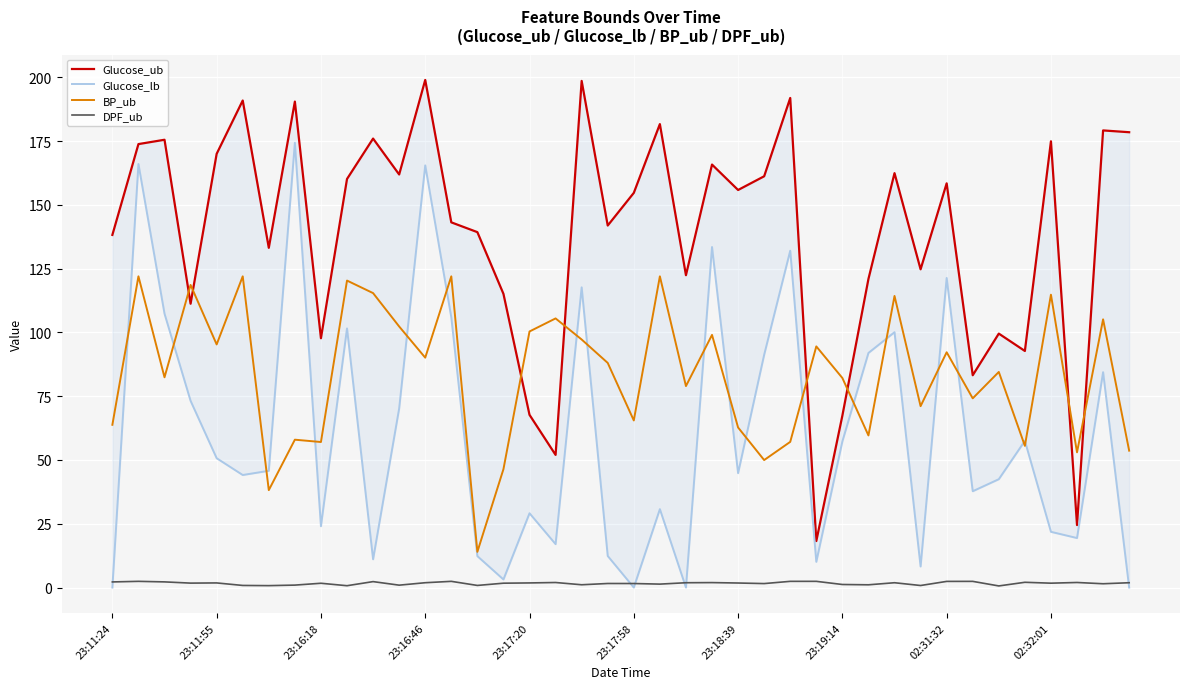

Which series has the largest total across all categories?

Glucose_ub